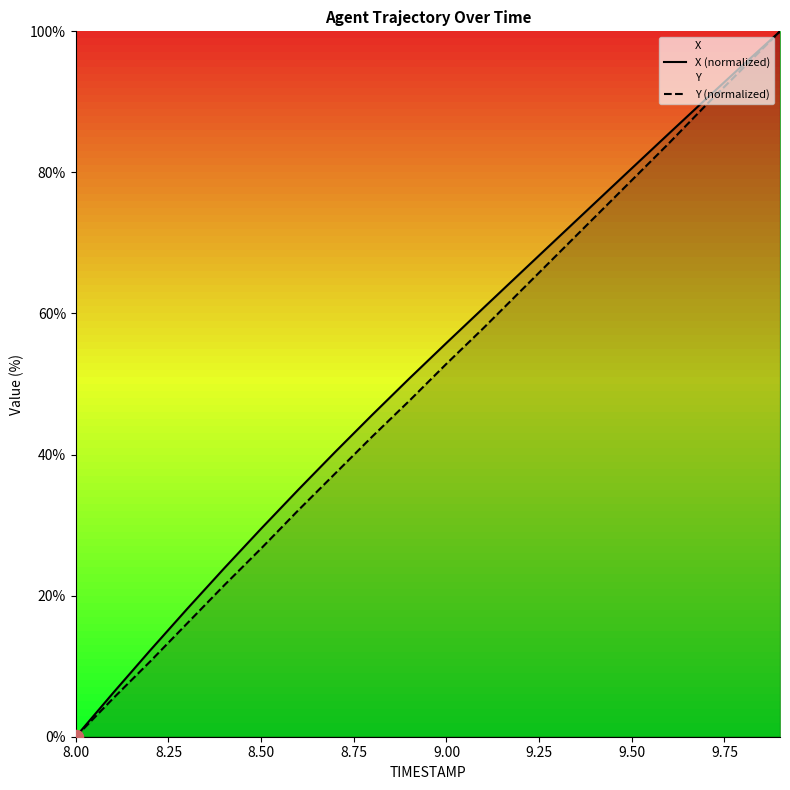

What is the total value across all series at 9.50?

159.5